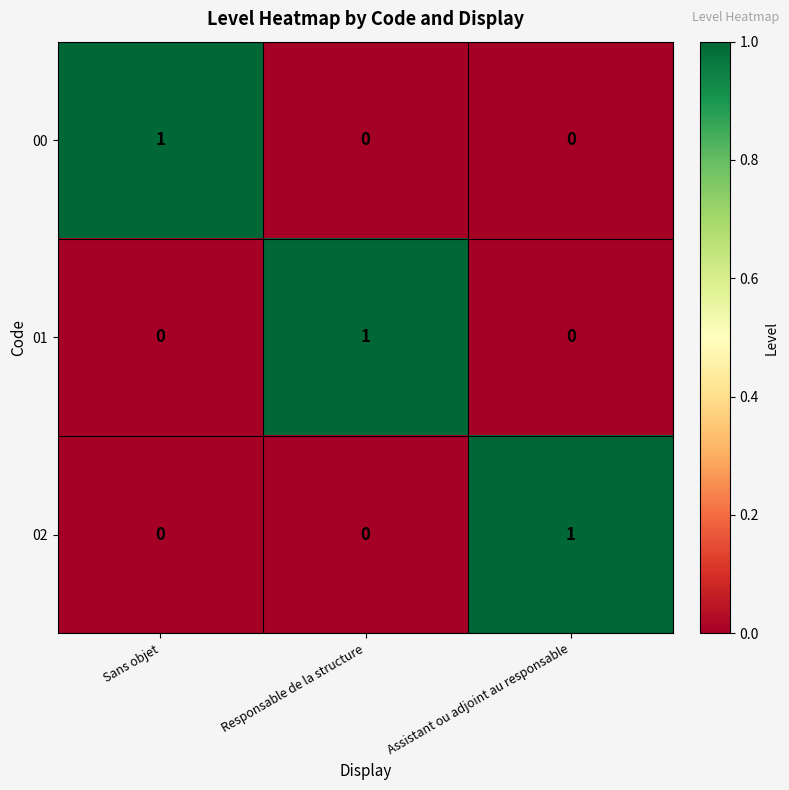

How many data points in 02 are above 0?

1